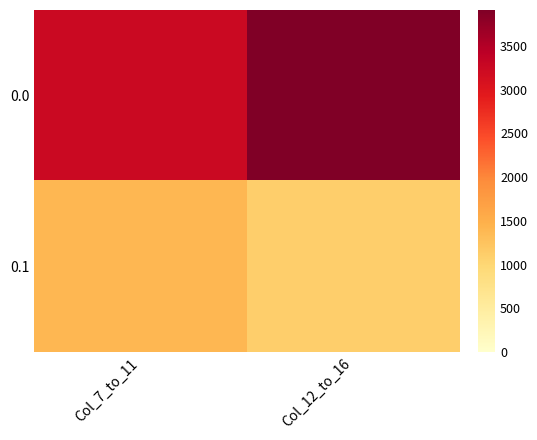

Reading right to left, what are all the values shown in this chart?

0.0: Col_12_to_16=3910.6	Col_7_to_11=3244.3
0.1: Col_12_to_16=1104.5	Col_7_to_11=1400.9